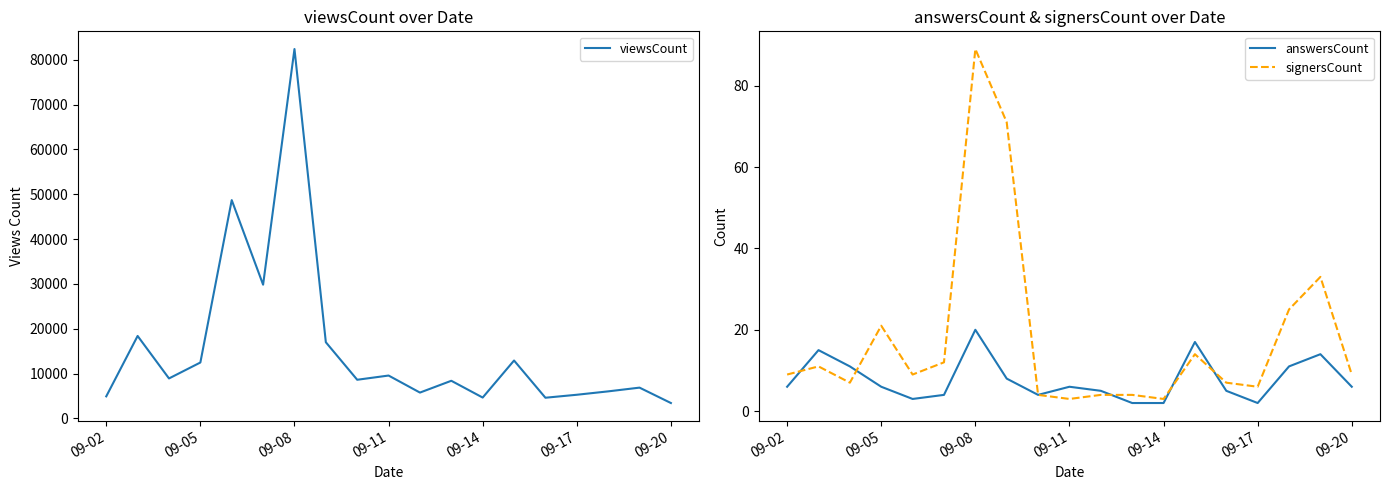

Reading right to left, what are all the values shown in this chart?

viewsCount: 3440	6873	6039	5283	4620	12922	4659	8402	5769	9570	8629	16999	82399	29837	48698	12477	8923	18400	4929
answersCount: 6	14	11	2	5	17	2	2	5	6	4	8	20	4	3	6	11	15	6
signersCount: 9	33	25	6	7	14	3	4	4	3	4	71	89	12	9	21	7	11	9